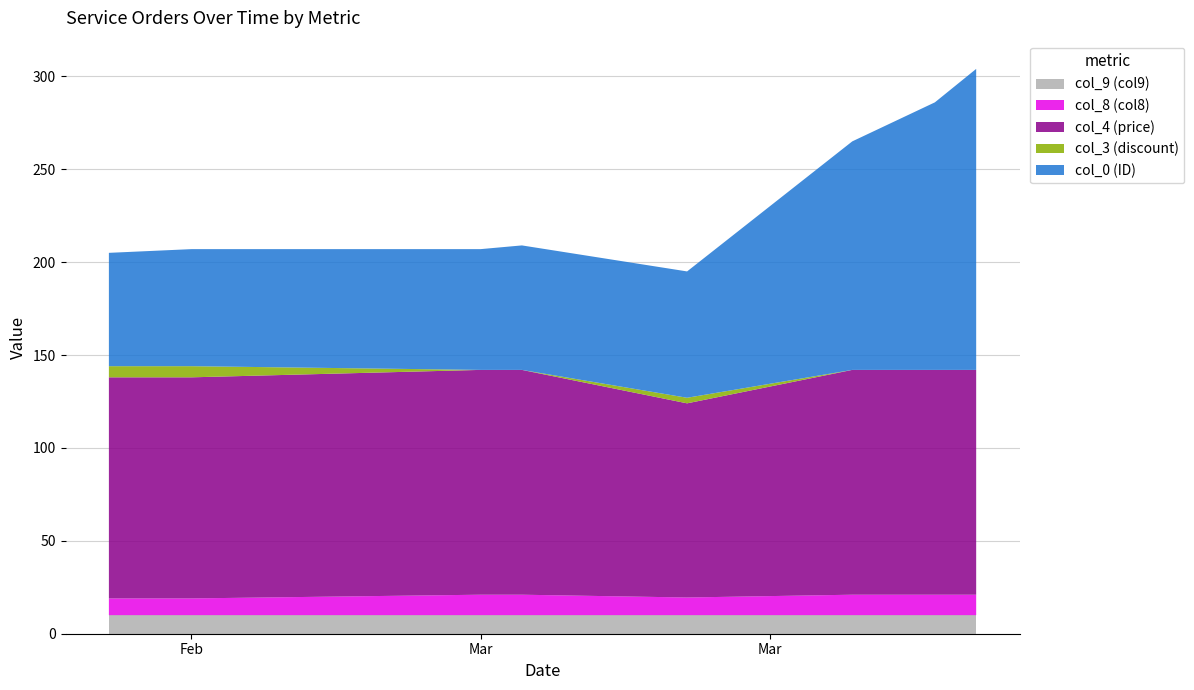

Reading right to left, transcribe all the data shown in this chart.

col_0 (ID): 162.0	144.0	123.0	68.0	67.0	65.0	63.0	62.0	61.0
col_3 (discount): 0.0	0.0	0.0	3.0	0.0	0.0	6.0	6.0	6.0
col_4 (price): 121.0	121.0	121.0	104.5	121.0	121.0	119.0	119.0	119.0
col_8 (col8): 11.0	11.0	11.0	9.5	11.0	11.0	9.0	9.0	9.0
col_9 (col9): 10.0	10.0	10.0	10.0	10.0	10.0	10.0	10.0	10.0